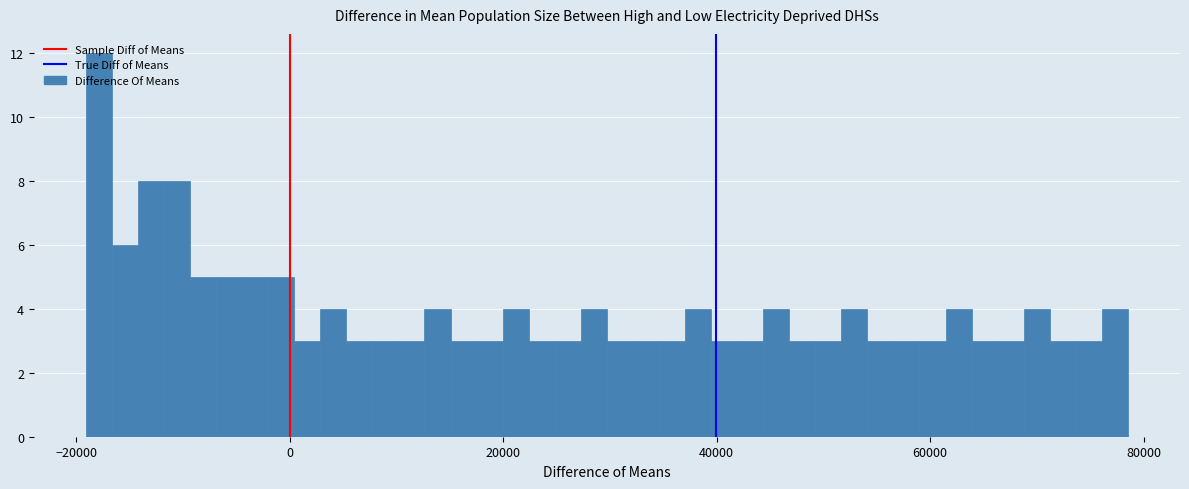

Around what value on the x-axis is the tallest bar? Give the approximate position of its centre, as read against the axis.

-18000